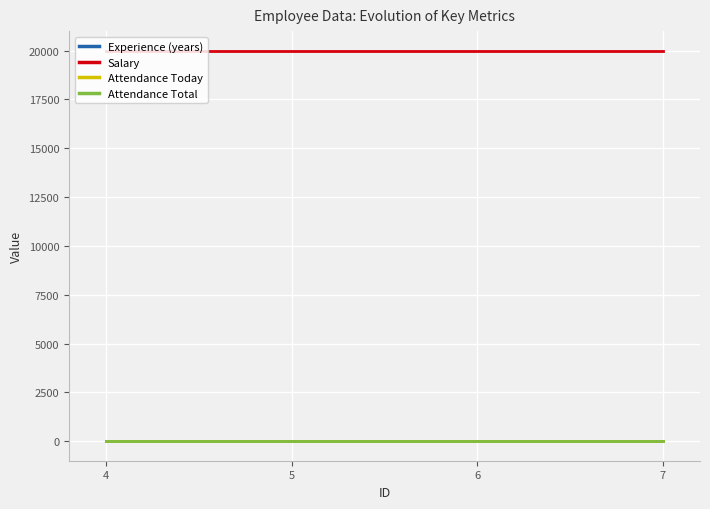

Which series changed the most between 4 and 6?

Experience (years)